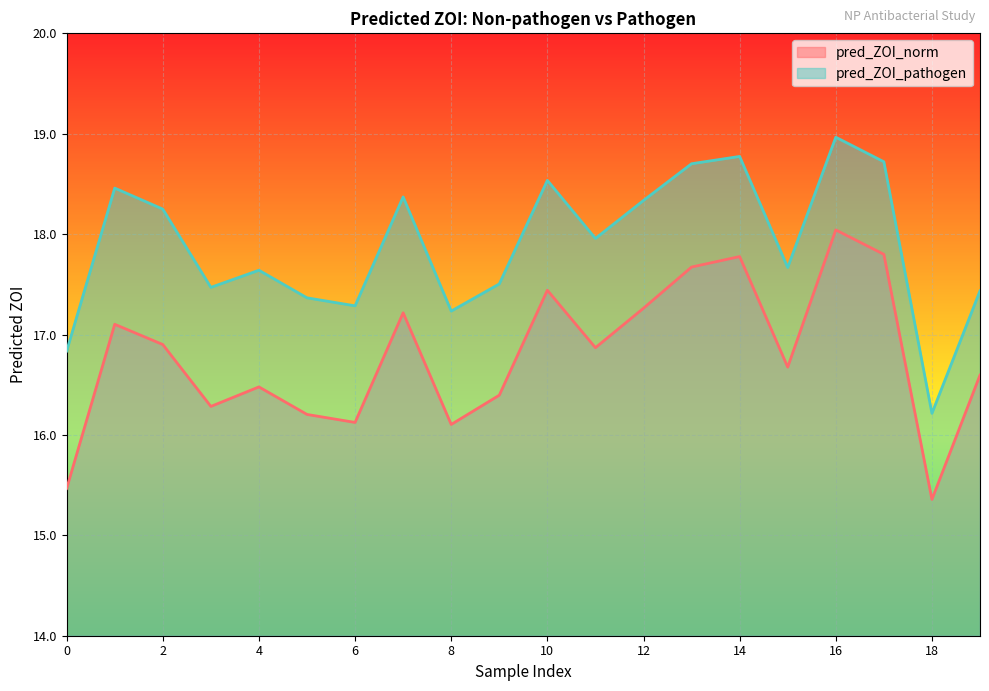

True or false: pred_ZOI_norm and pred_ZOI_pathogen intersect in this chart.

False